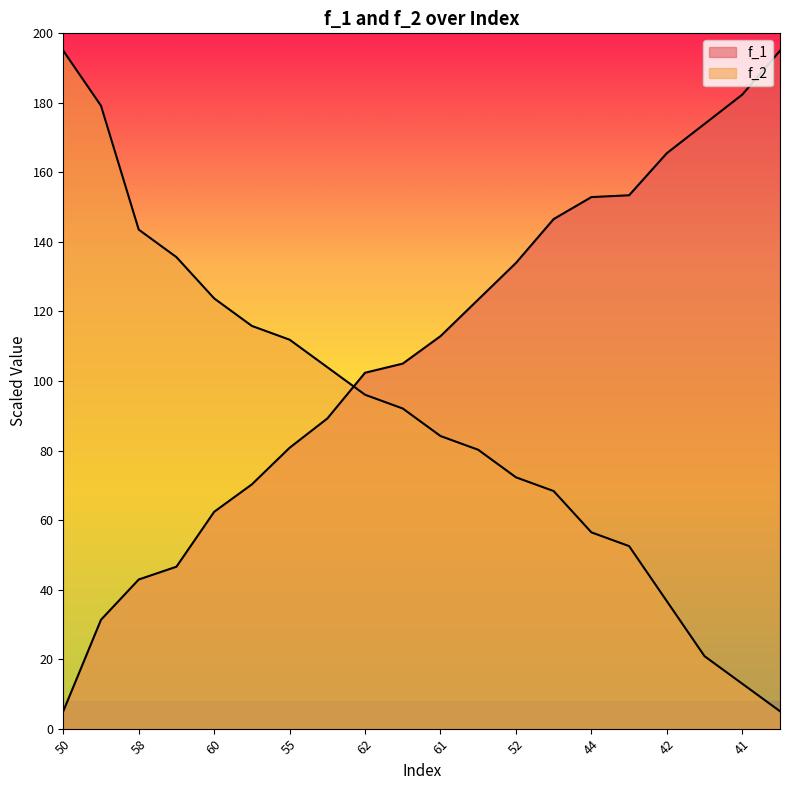

How many times do f_2 and f_1 cross each other?

1